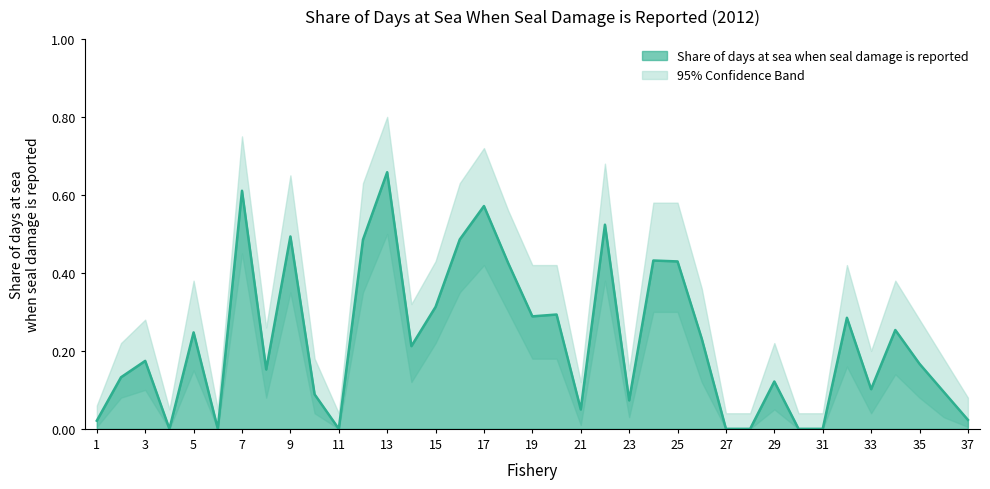

Which has a higher value, 30 or 5?

5